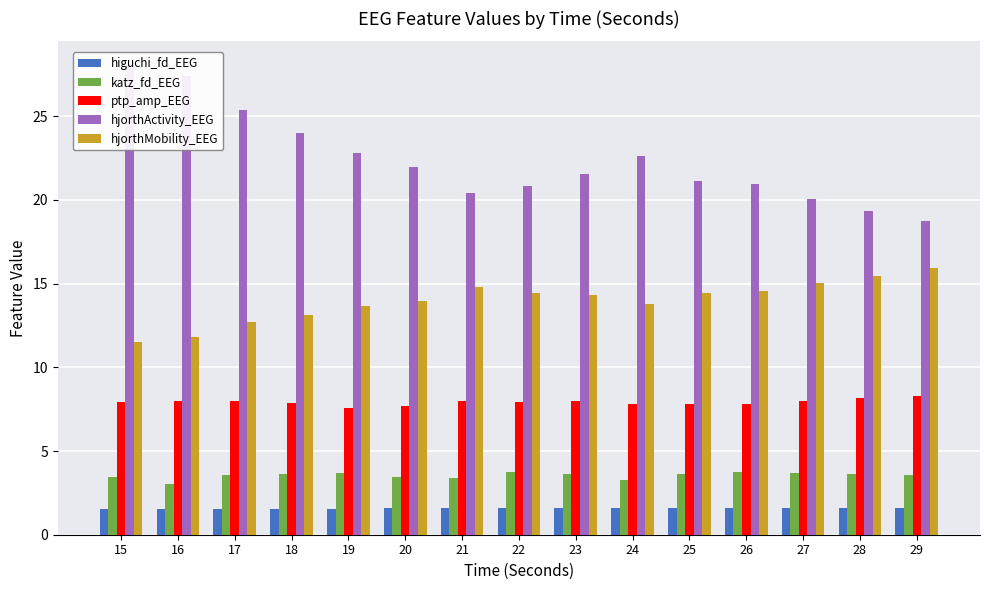

What is the minimum value shown in the chart?

1.5